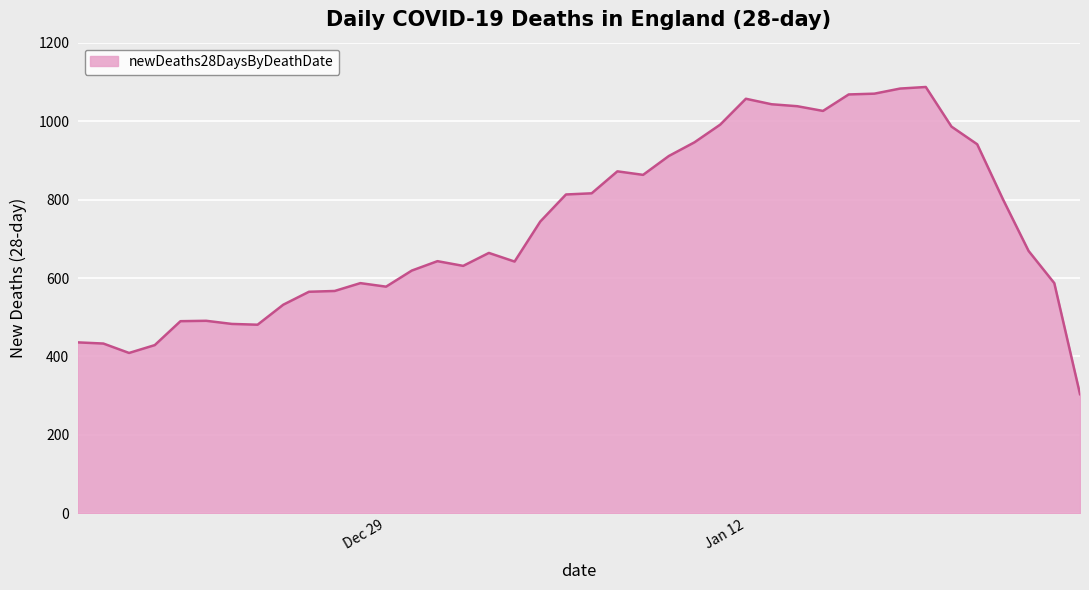

What is the average value?

735